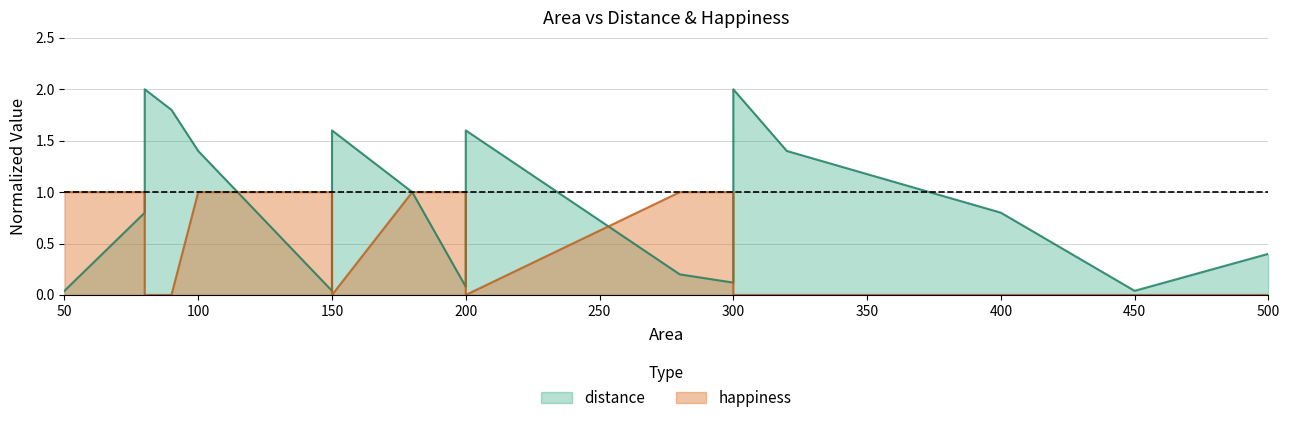

In distance, how many points are lower than both neighbors (excluding endpoints)?

4